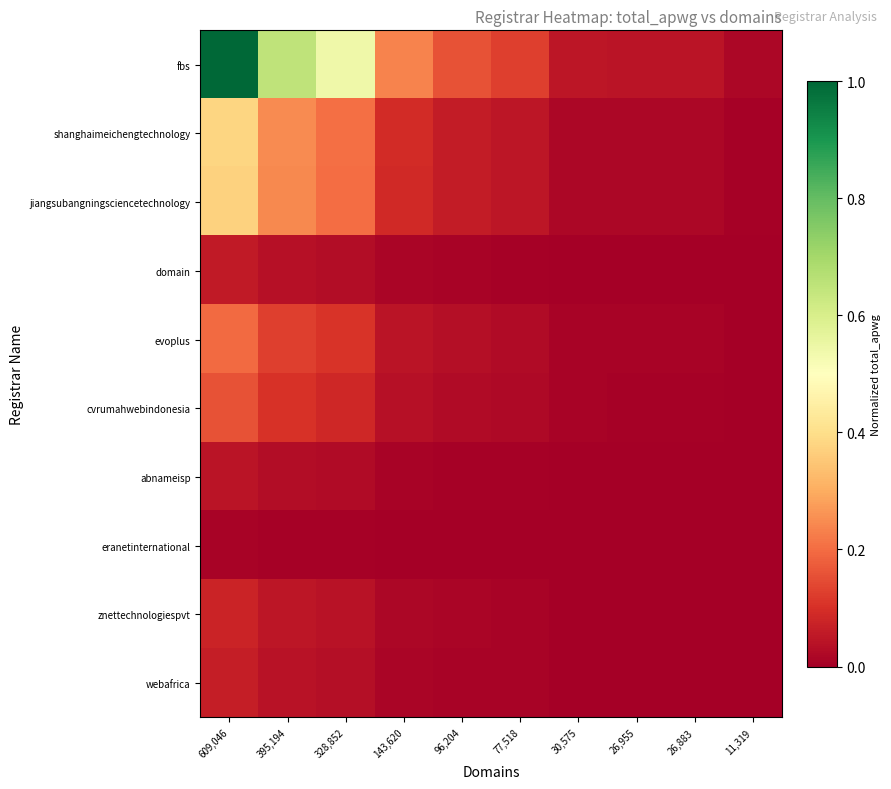

Rank the series at 26,955 from highest to lowest value.

fbs, shanghaimeichengtechnology, jiangsubangningsciencetechnology, evoplus, cvrumahwebindonesia, znettechnologiespvt, webafrica, domain, abnameisp, eranetinternational